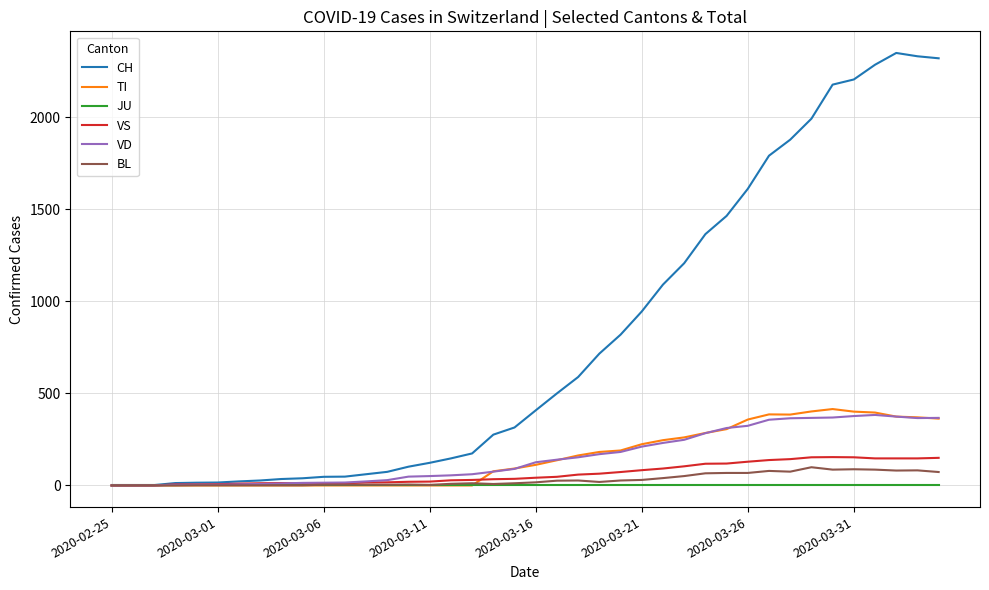

What is the greatest value displayed?

2349